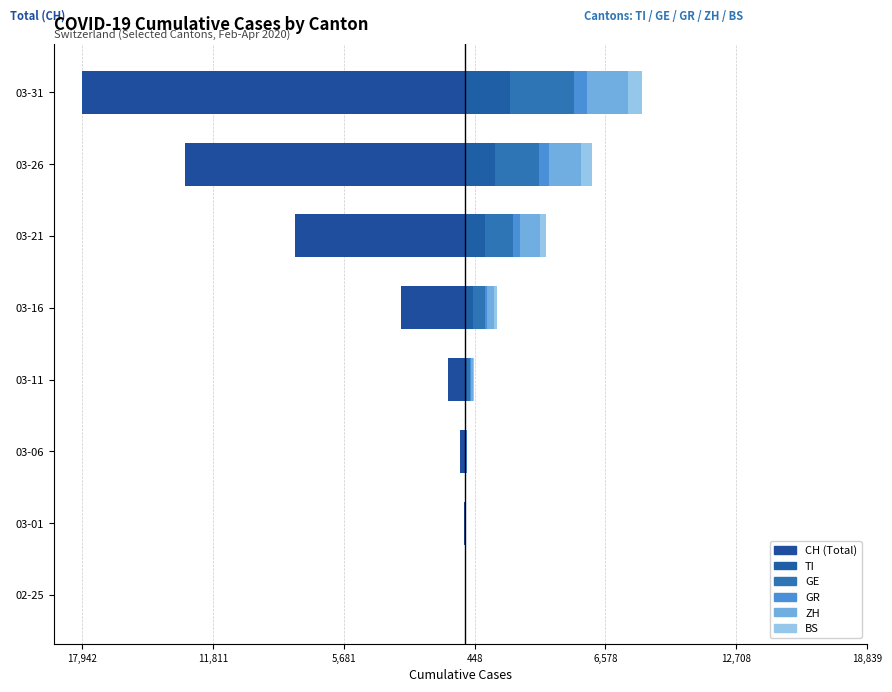

What is the sum of all CH values?

-43105